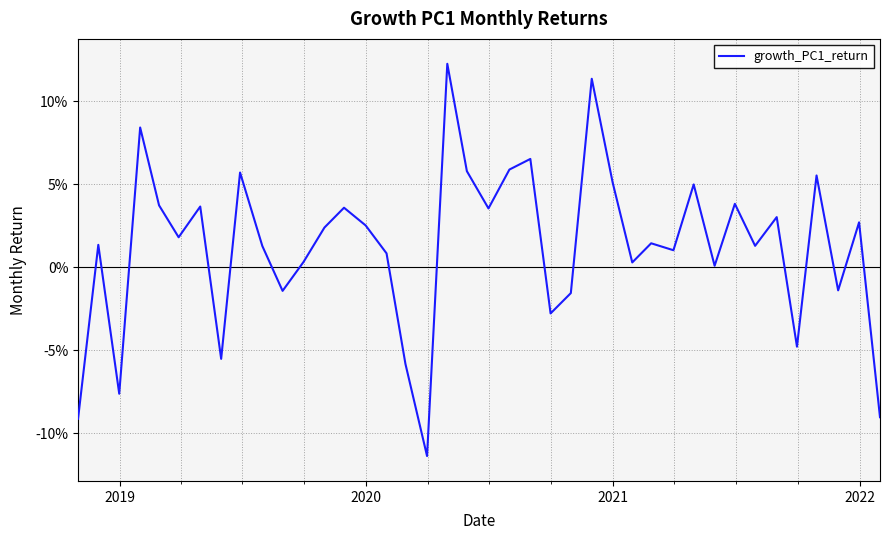

Does the chart display data point markers on the line(s)?

No